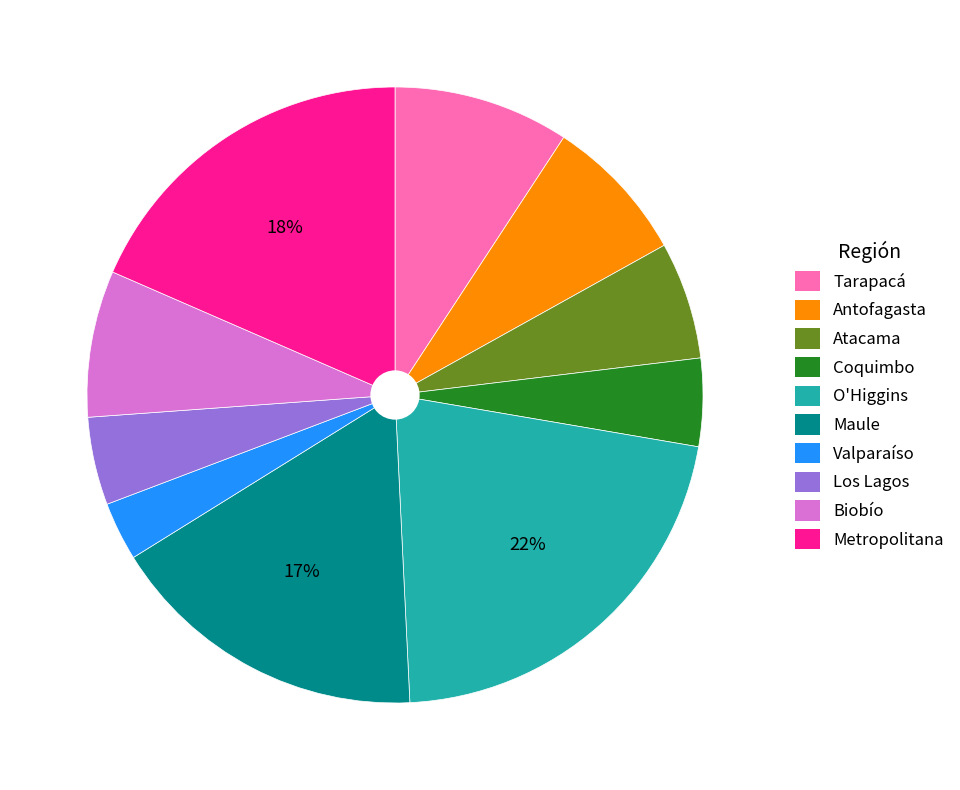

What is the smallest slice in the pie chart?

Valparaíso